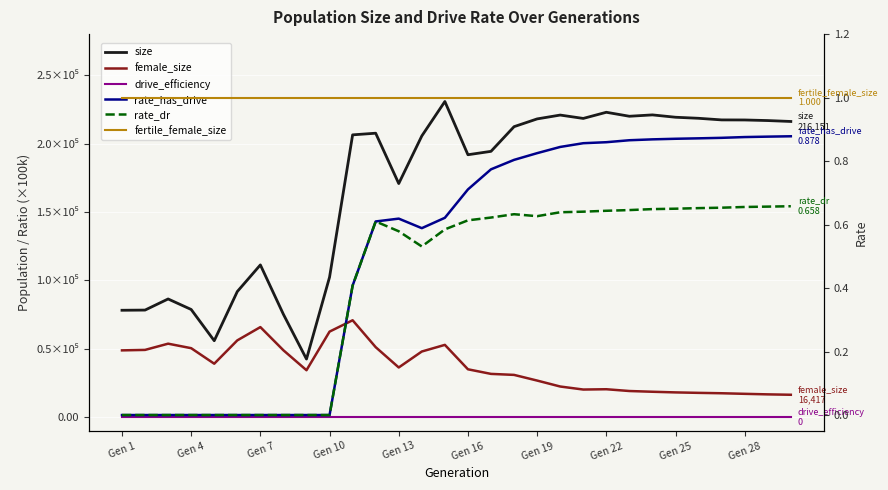

True or false: rate_has_drive has more than 2 interior local peaks.

False